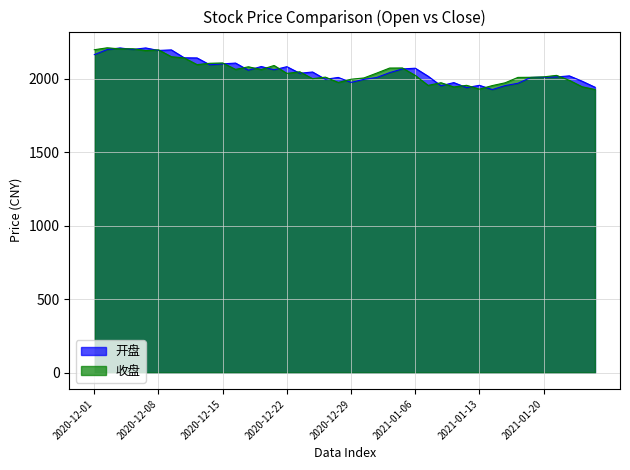

What position from the left is 2021-01-15?

33